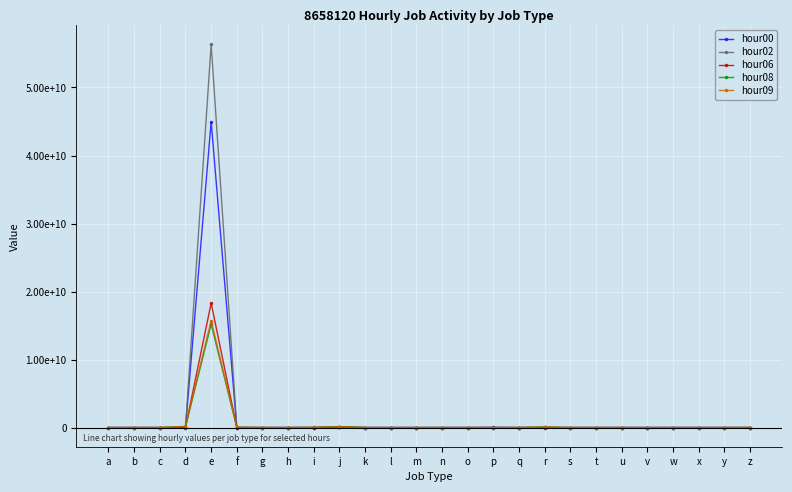

How many interior local peaks does the hour09 series have?

6